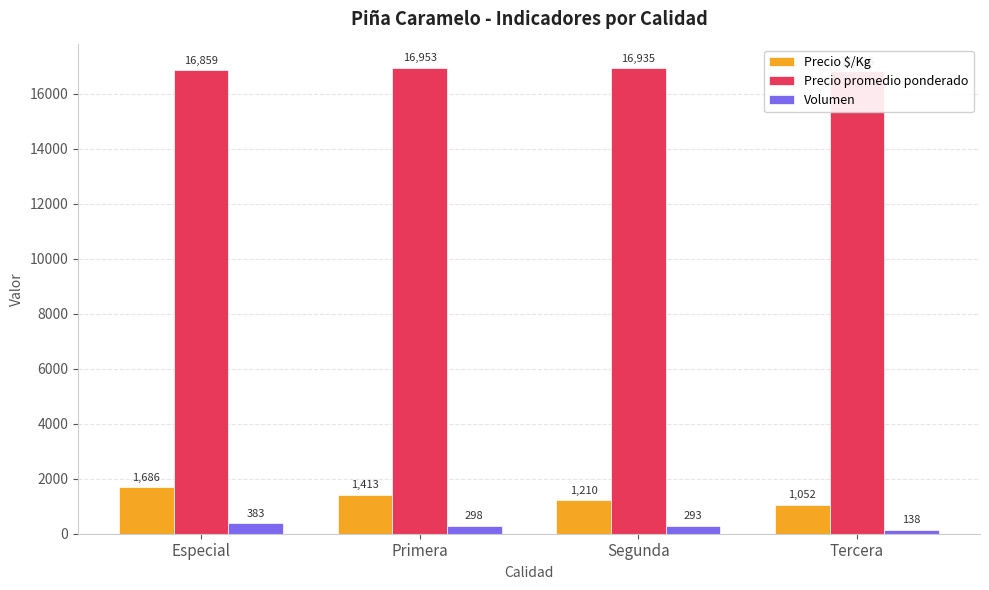

At how many categories does at least one series exceed 4173?

4